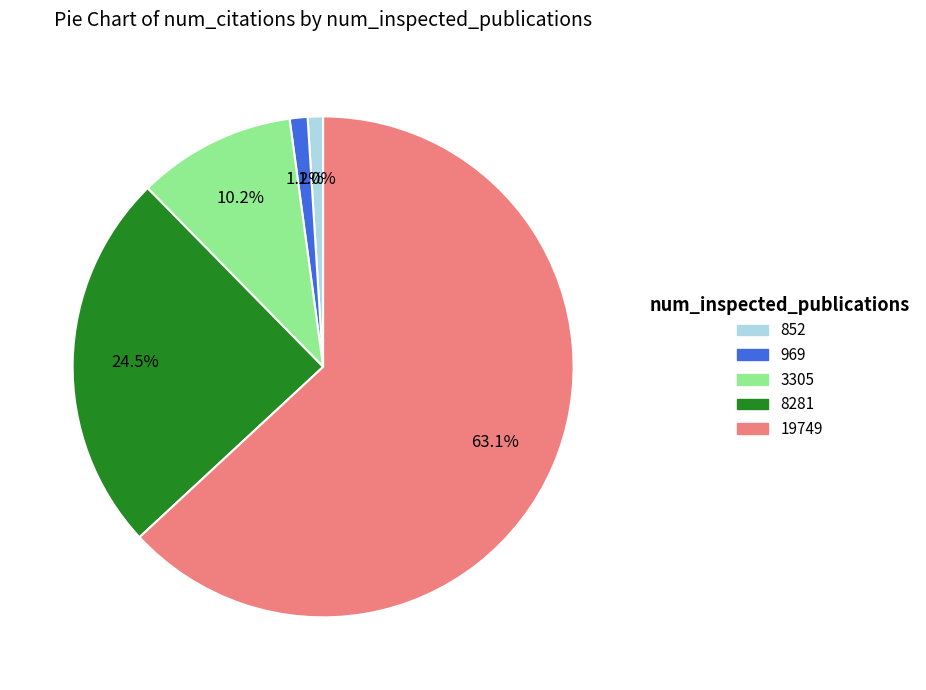

How much of the chart is everything except 3305?

89.8%